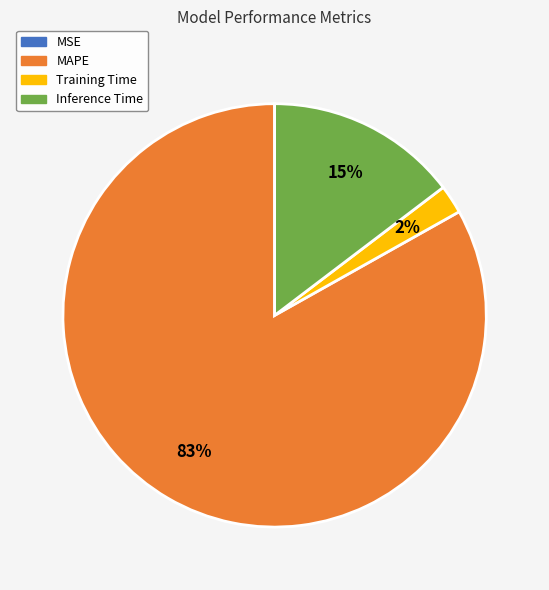

To the nearest percent, what portion does Training Time represent?

2%